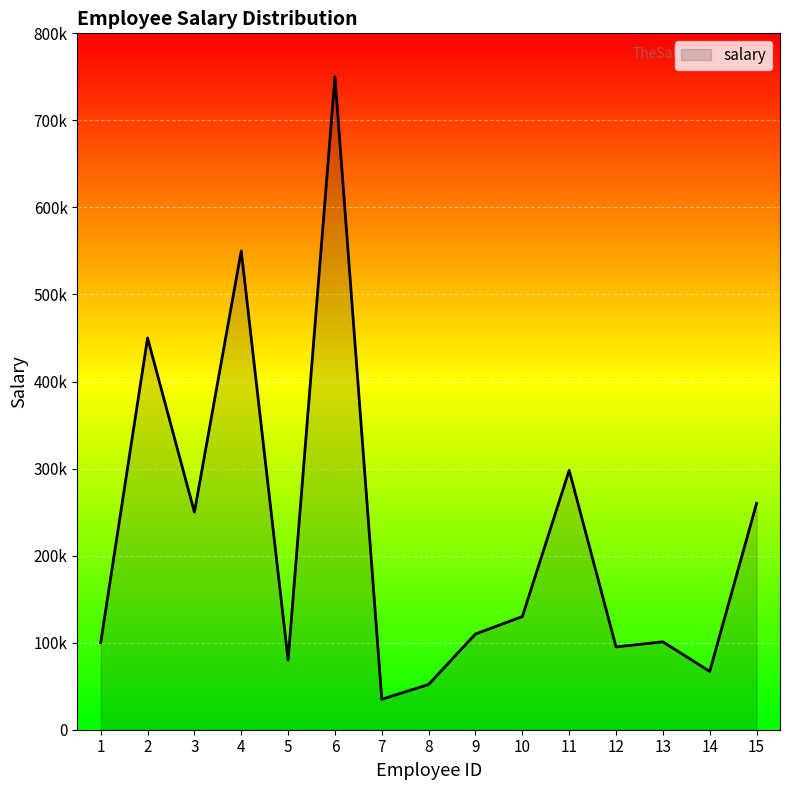

Does the chart have visible grid lines?

Yes